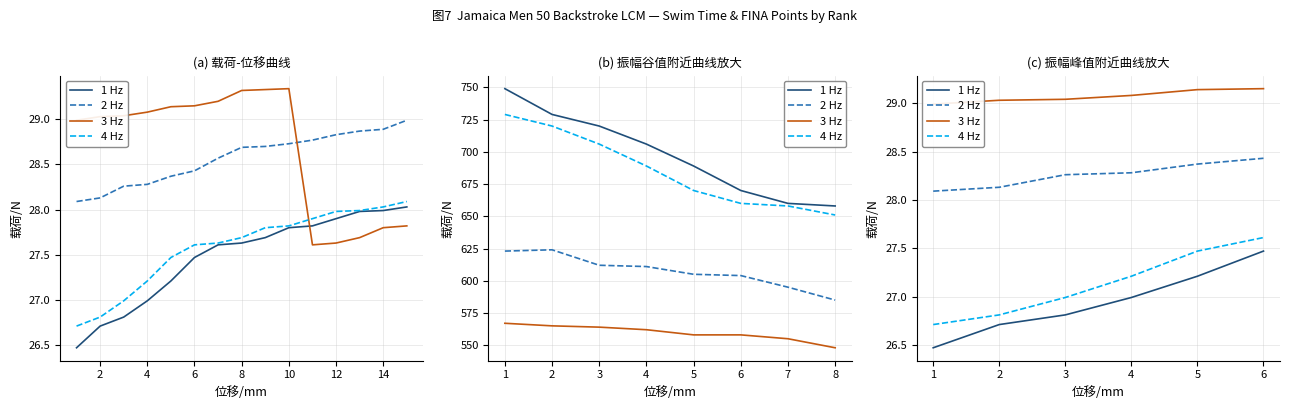

Between 2 and 3, which series saw the biggest shift?

4 Hz